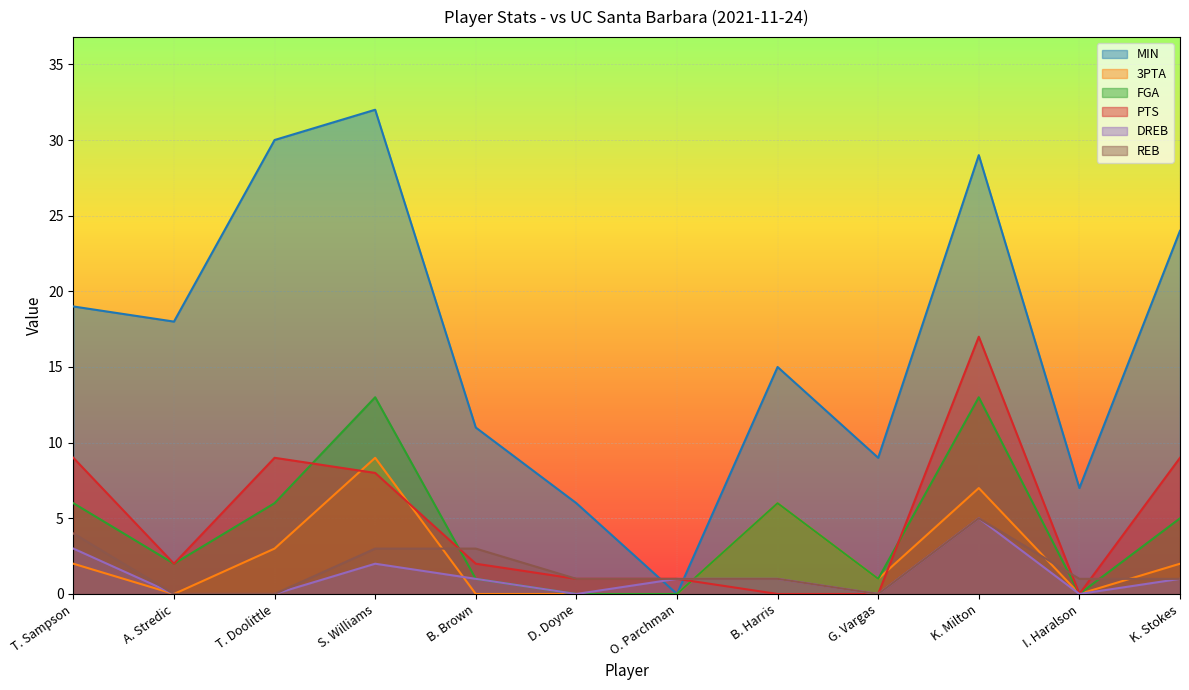

The value of MIN at A. Stredic is 18. True or false?

True